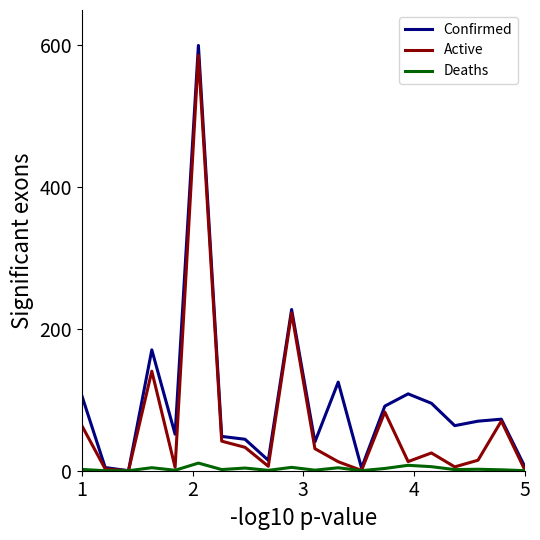

What are all the series names shown in the legend?

Confirmed, Active, Deaths